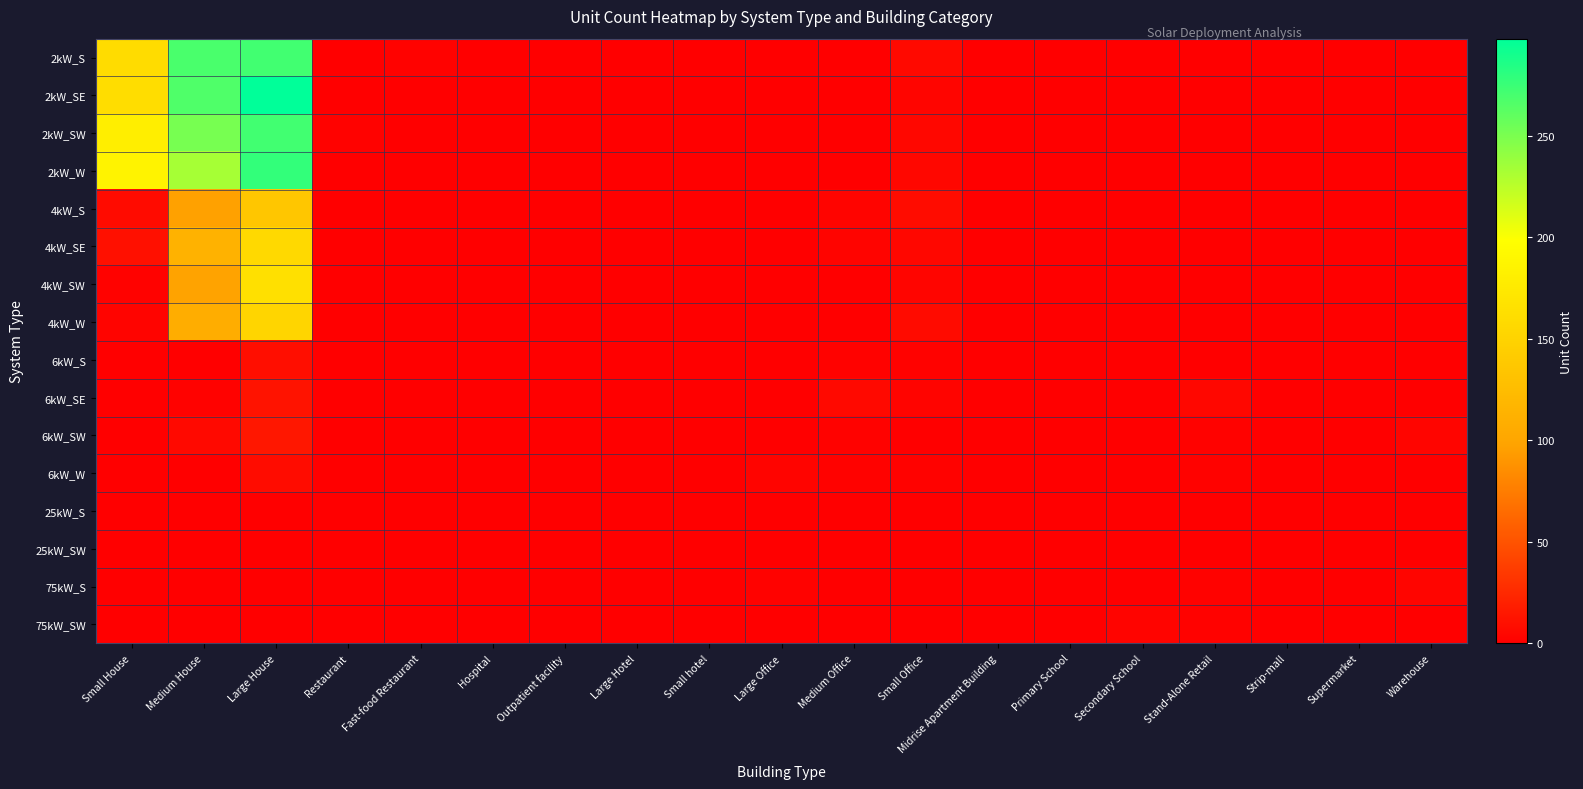

Rank the series by their maximum value, from lowest to highest.

25kW_S, 25kW_SW, 75kW_SW, 75kW_S, 6kW_W, 6kW_S, 6kW_SE, 6kW_SW, 4kW_S, 4kW_W, 4kW_SE, 4kW_SW, 2kW_S, 2kW_SW, 2kW_W, 2kW_SE